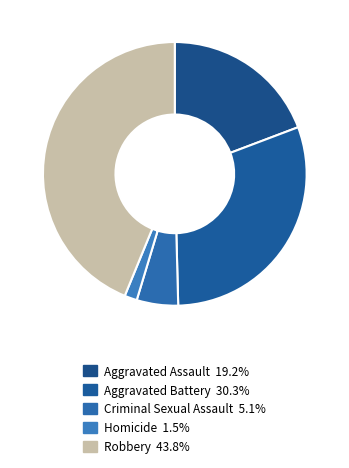

What is the largest slice in the pie chart?

Robbery